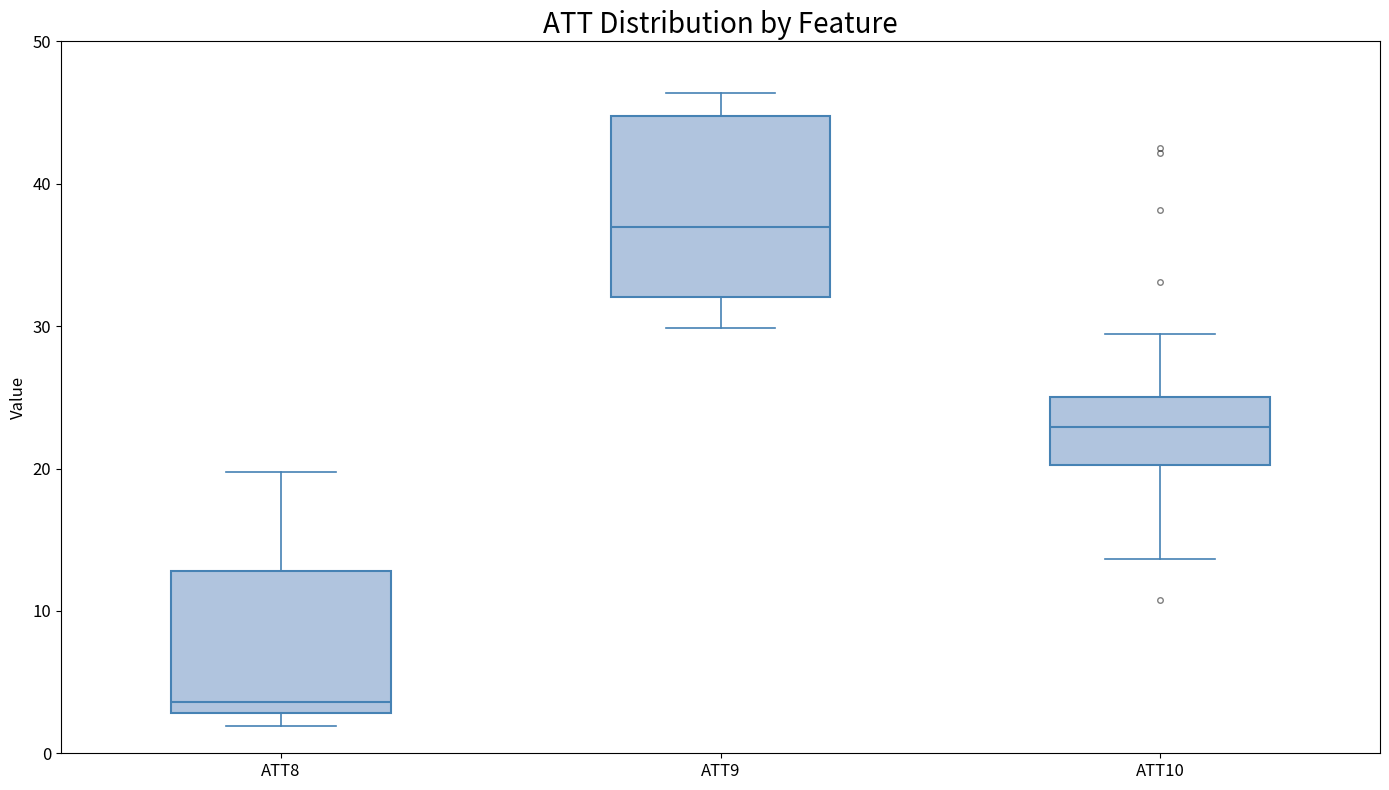

Comparing the boxes themselves (not the whiskers), which one is the tallest?

ATT9